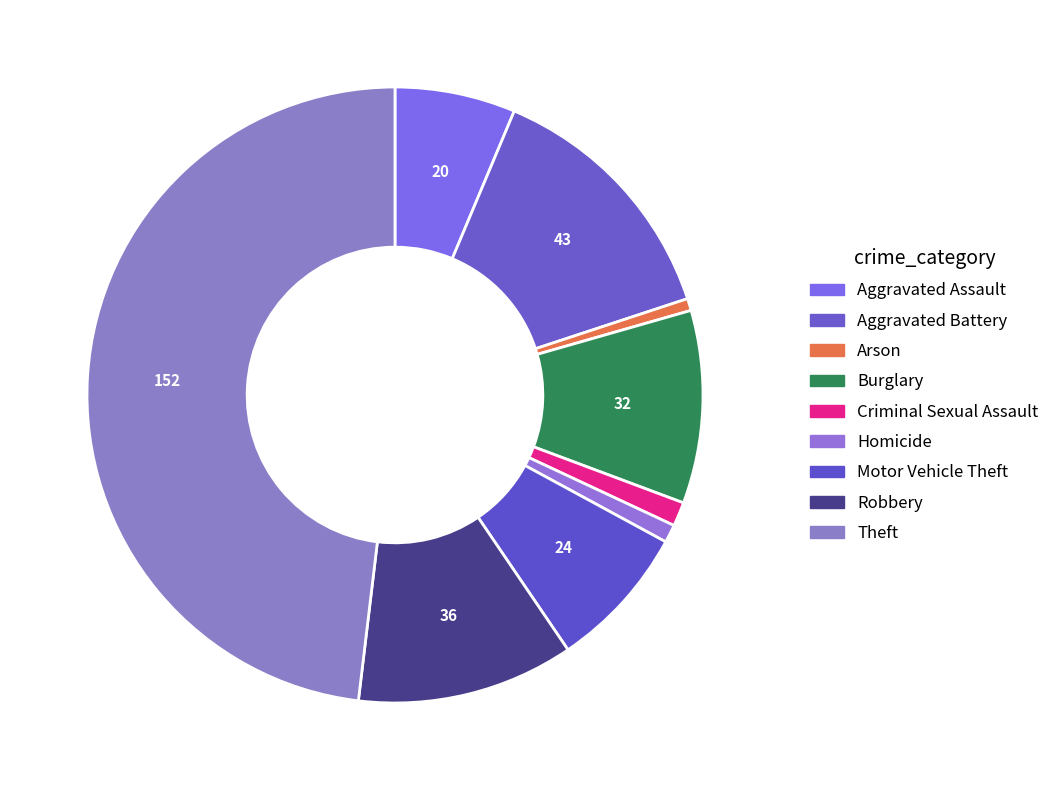

To the nearest percent, what is the difference between the Burglary and Criminal Sexual Assault slice percentages?

9%